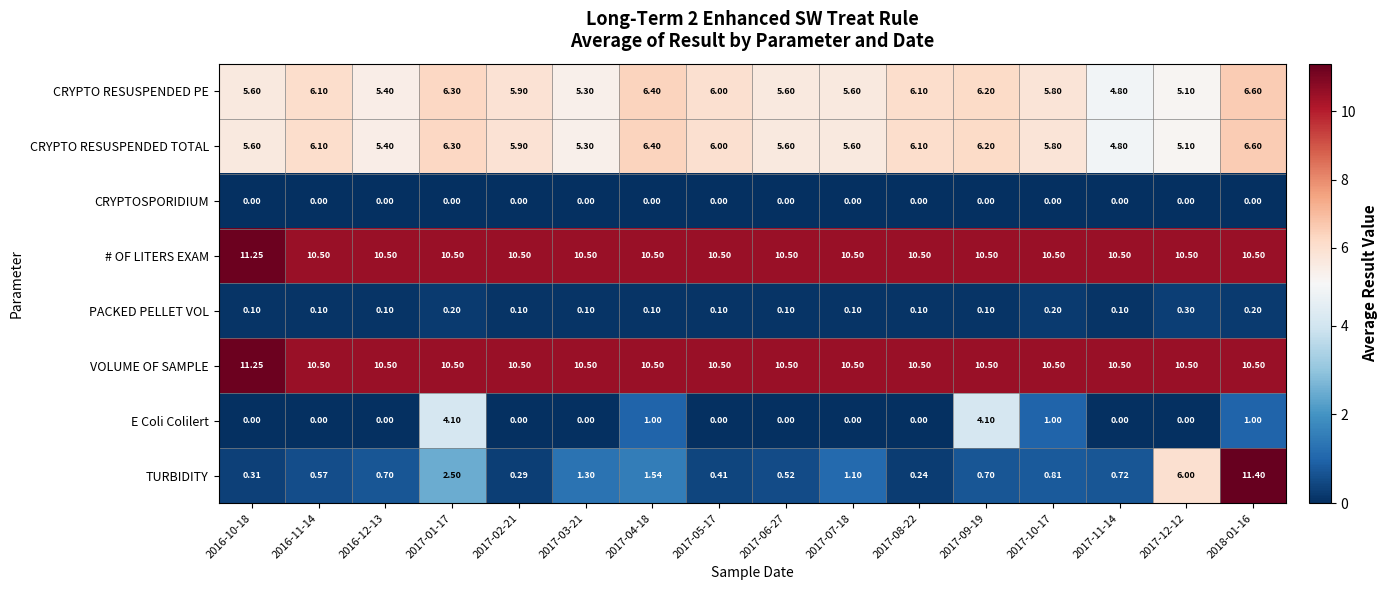

Is the value of CRYPTO RESUSPENDED PE at 2017-03-21 greater than the value of TURBIDITY at 2018-01-16?

No